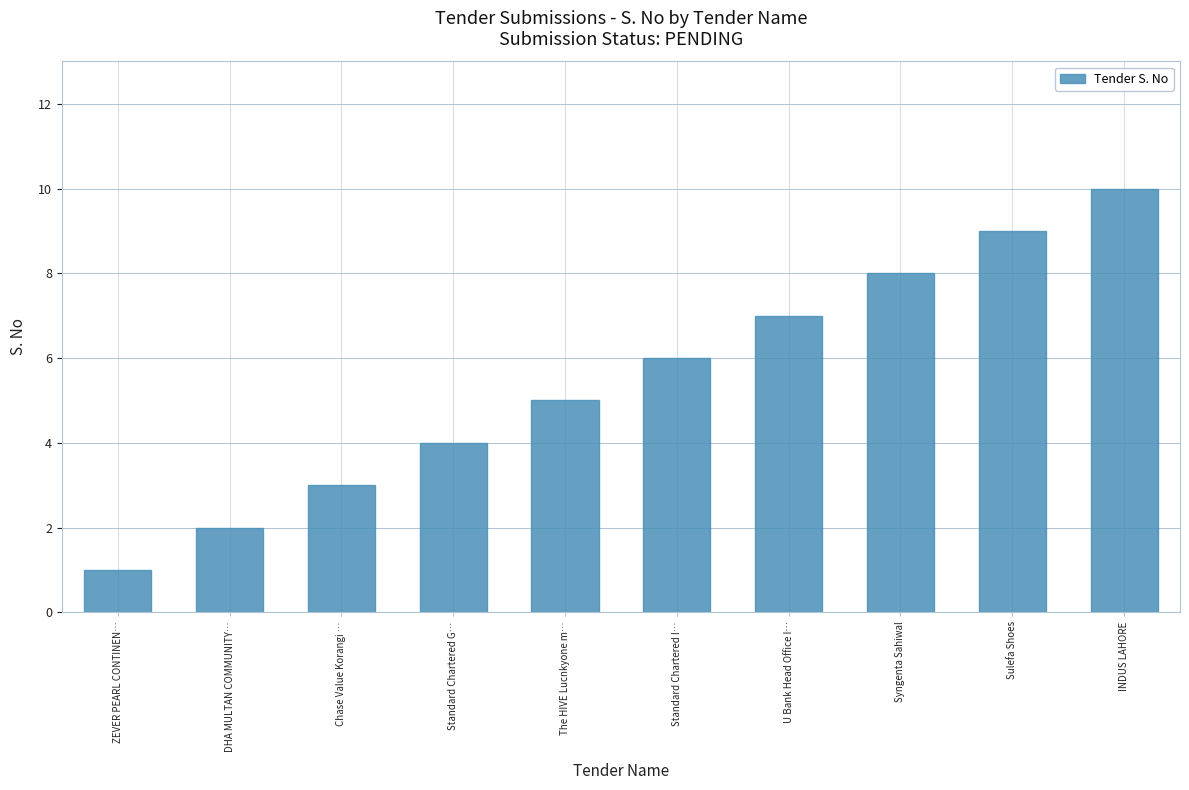

Reading right to left, list all the values displayed in this chart.

10	9	8	7	6	5	4	3	2	1